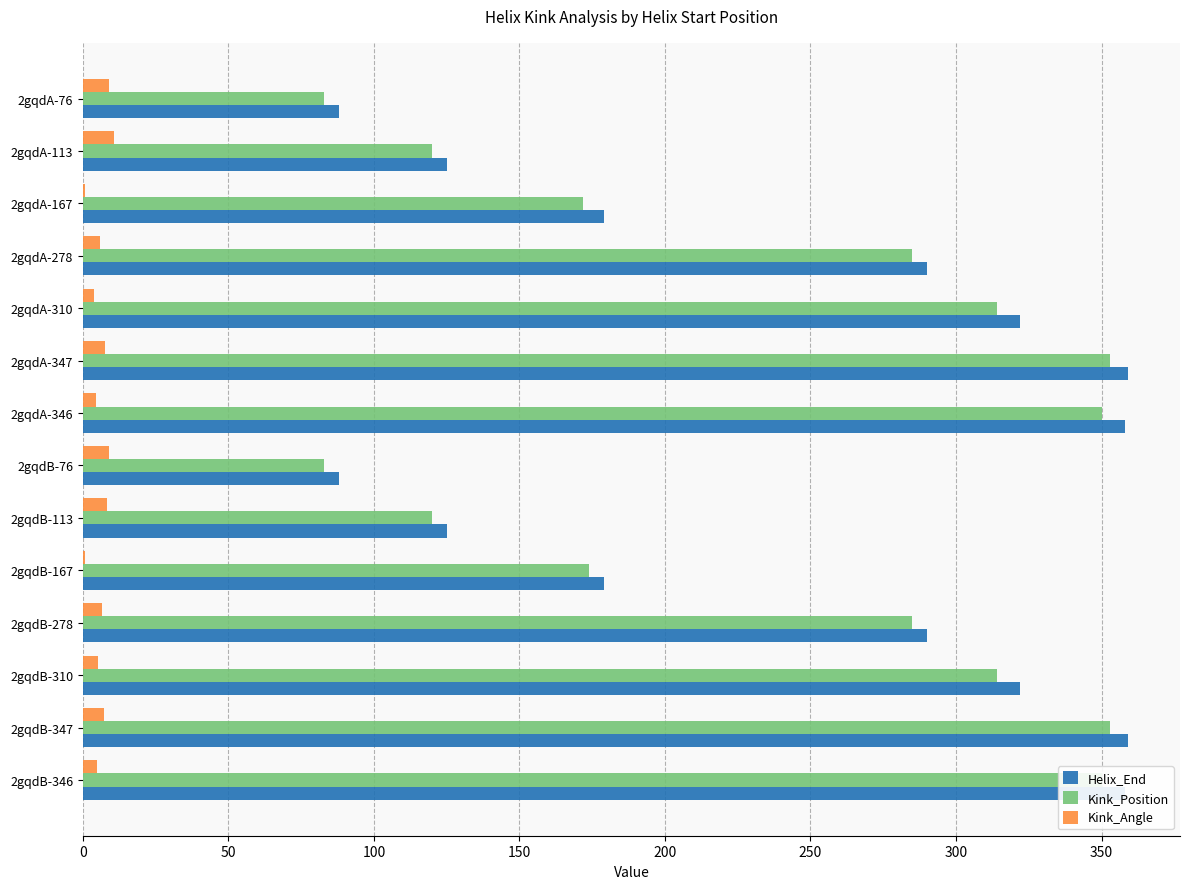

Is the value of Helix_End at 2gqdA-278 greater than the value of Kink_Position at 2gqdA-310?

No